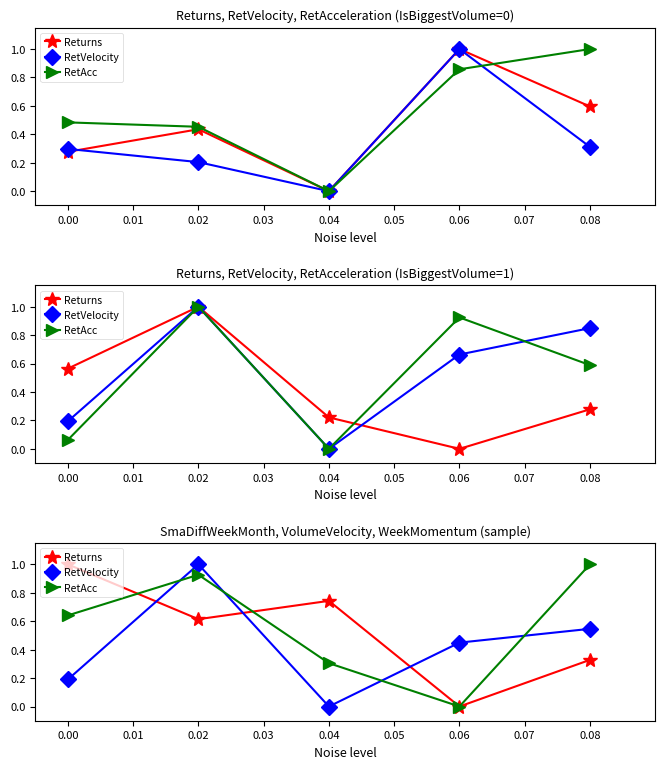

Which series has the widest spread of values?

Returns